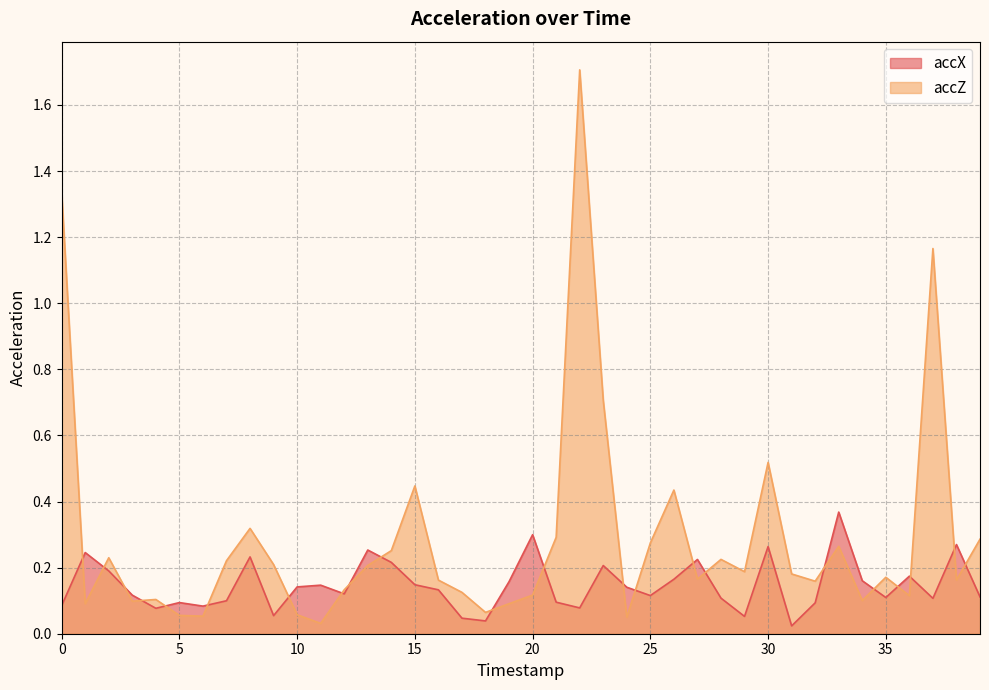

What is the value of the accZ point at the 2nd from the left?

0.1